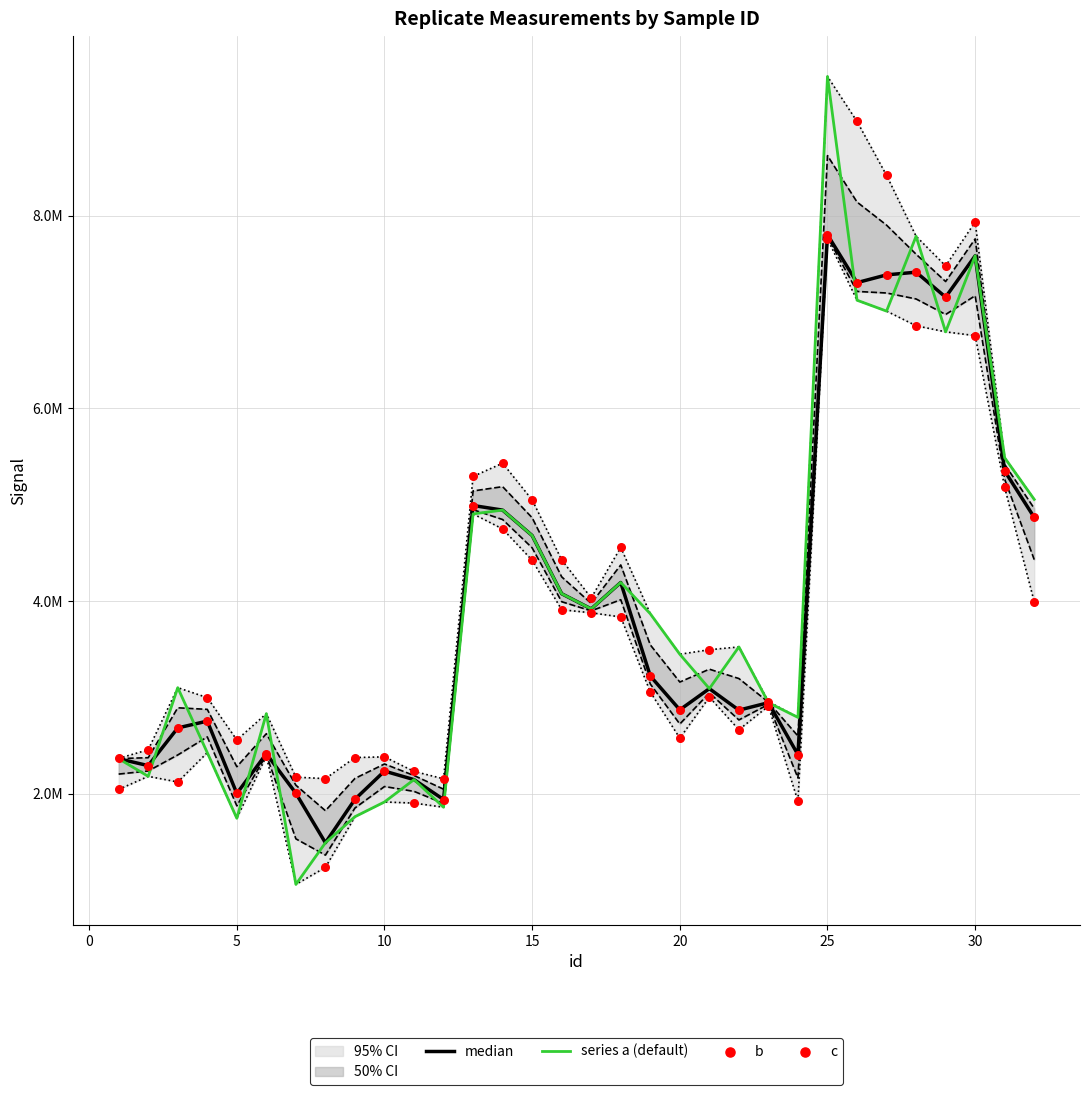

Which series contains the highest Y value?

series a (default)